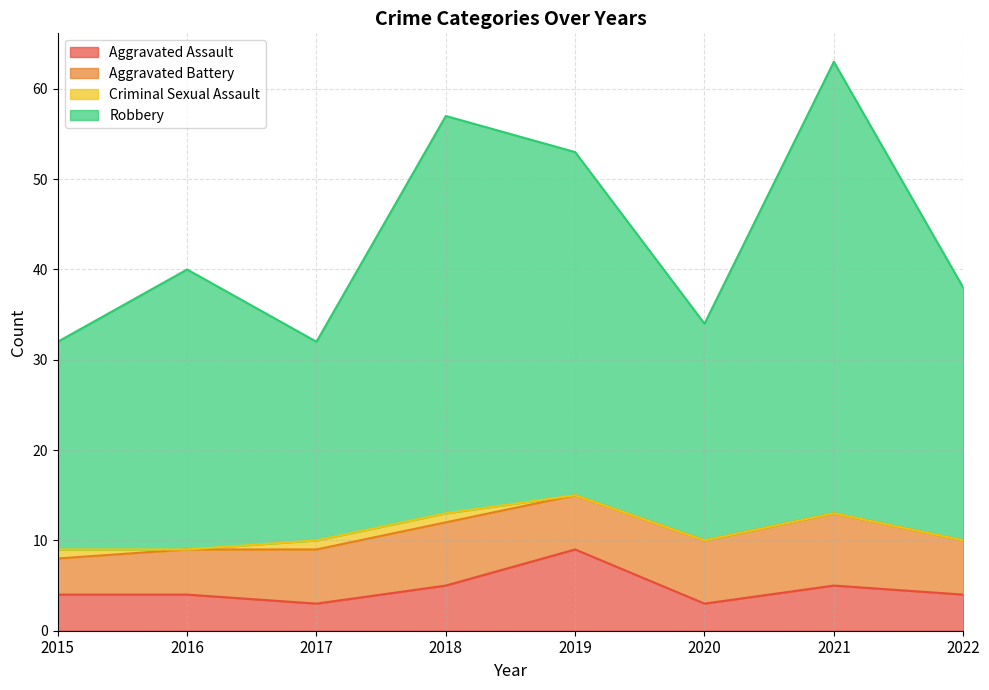

At which category does the chart reach its peak across all series?

2021